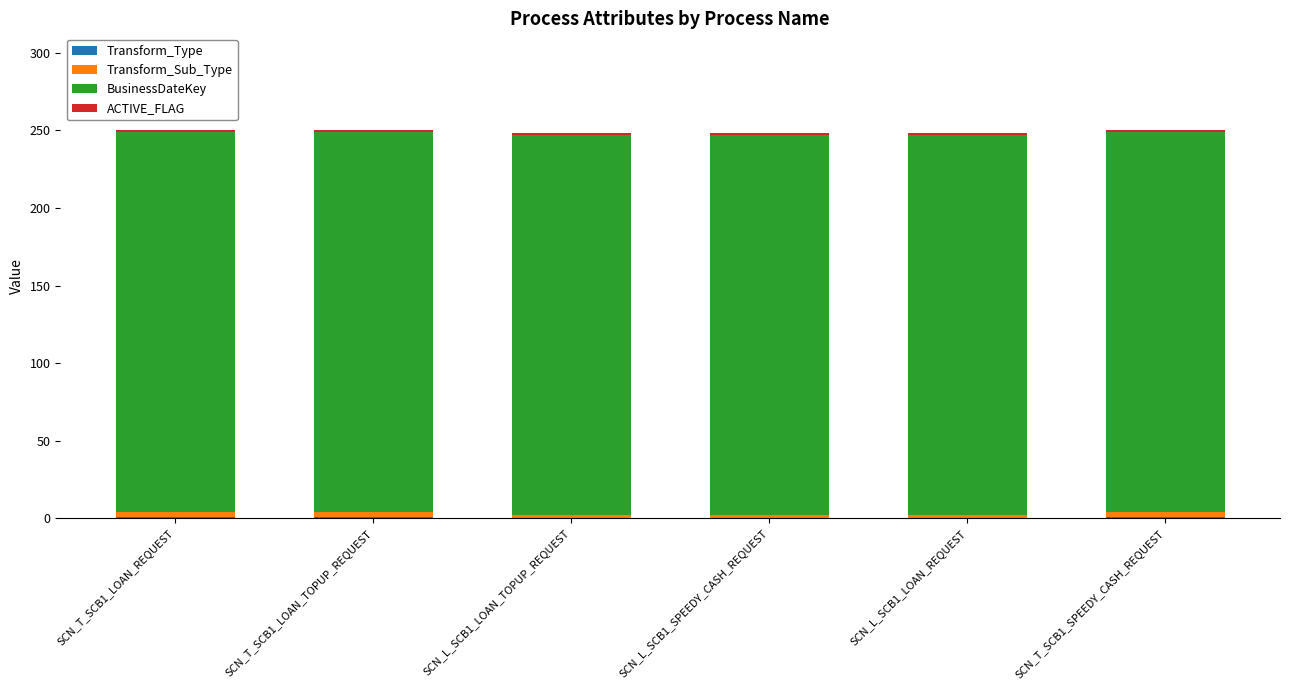

Count the number of categories in the chart.

6